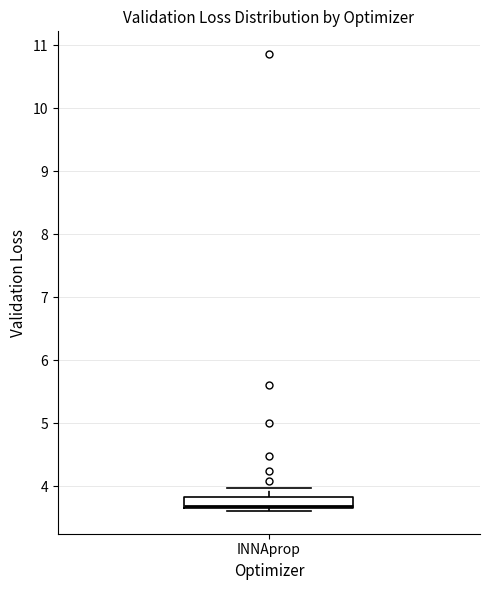

Read this box plot against the y-axis: the position of the median line, the range covered by the box, and the ends of both whiskers. The values are not printed on the chart, so give them approximately, as read against the axis.

median 3.7 (just above the box's lower edge), box 3.7 to 3.8, whiskers 3.6 to 4.0